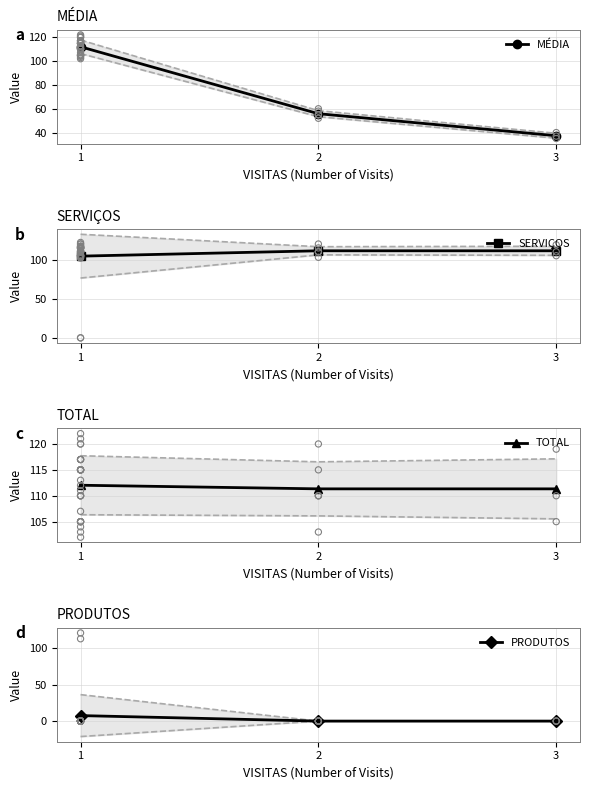

Which series has the largest total across all categories?

TOTAL